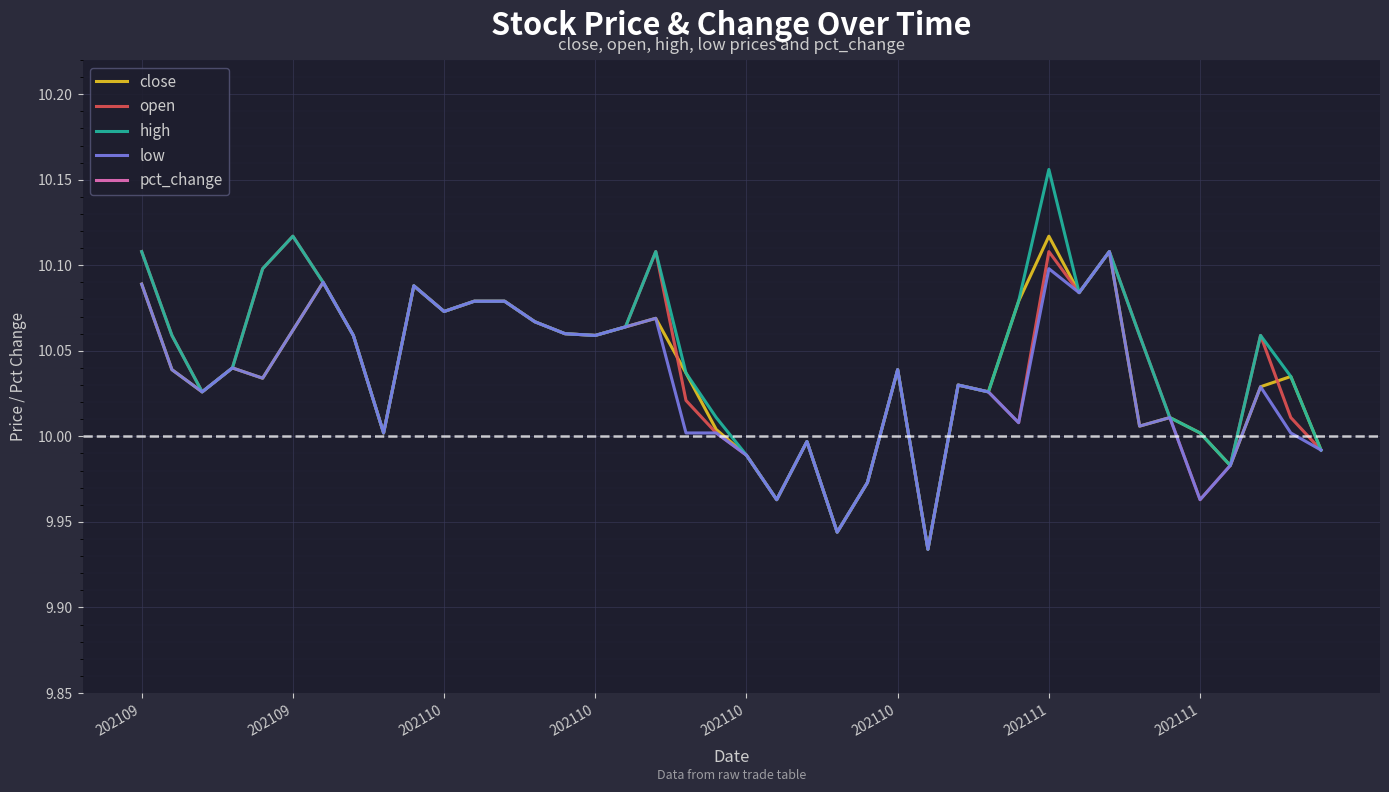

What is the label of the 18th point from the right?

22